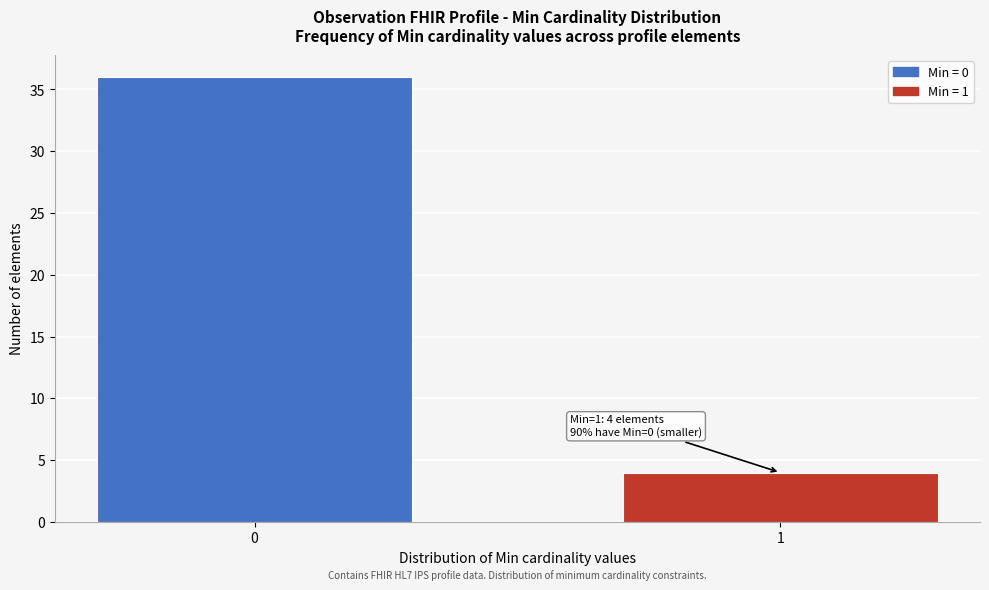

Reading left to right, what are all the values shown in this chart?

0=36	1=4